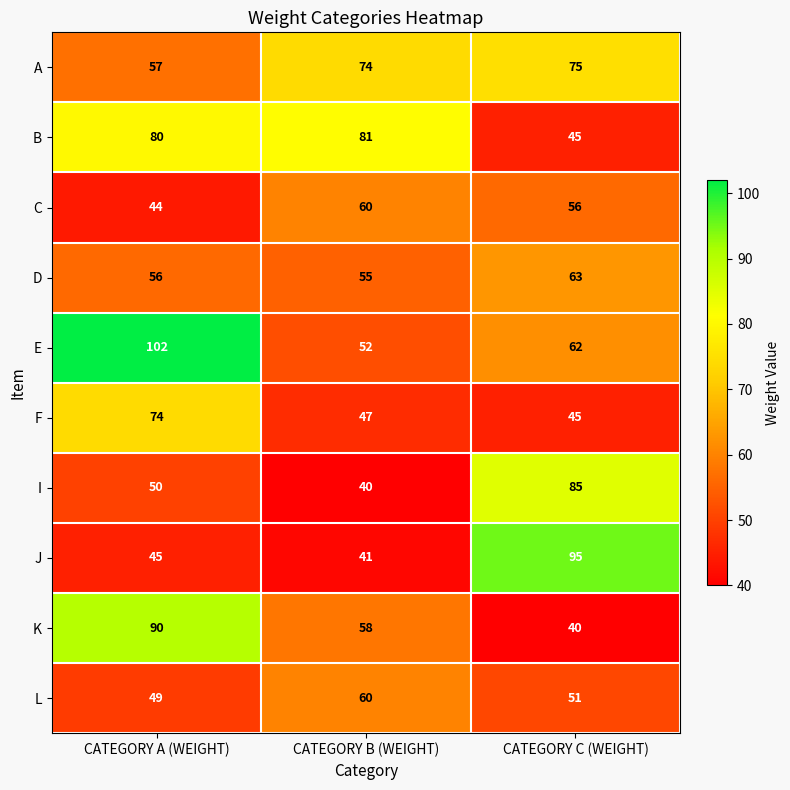

Between CATEGORY B (WEIGHT) and CATEGORY C (WEIGHT), which series saw the biggest shift?

J